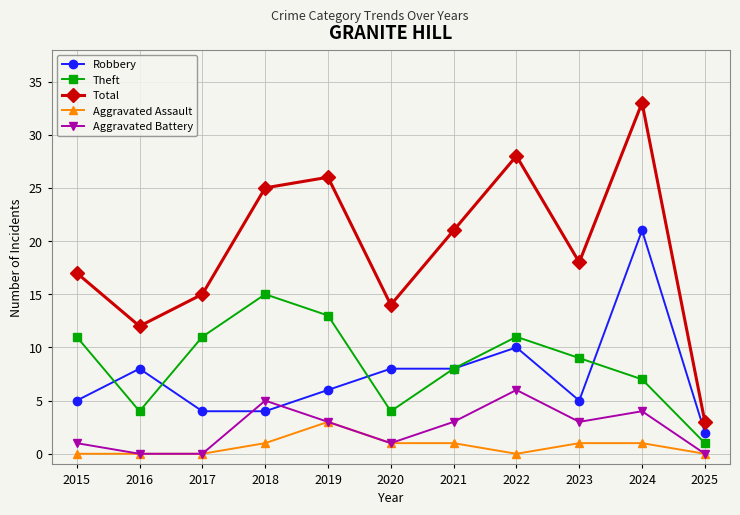

What is the value of the Theft point at the 6th from the left?

4